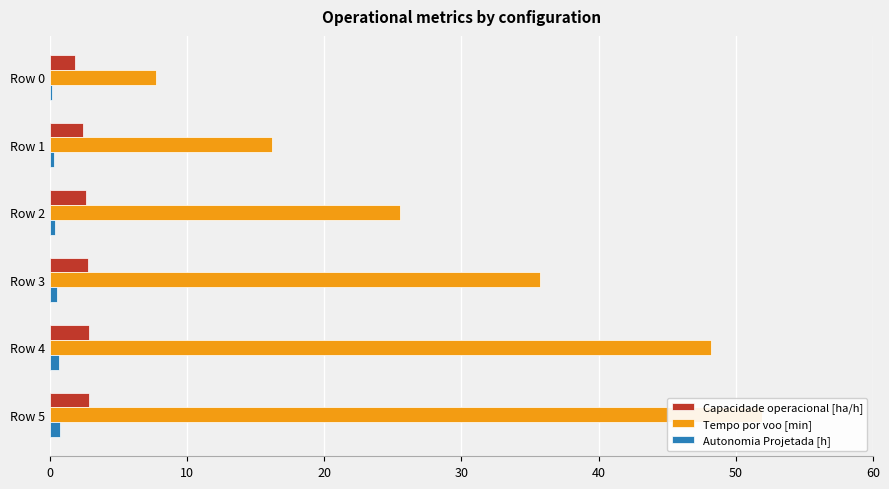

What is the value of the Autonomia Projetada [h] bar at the 4th from the left?

0.5